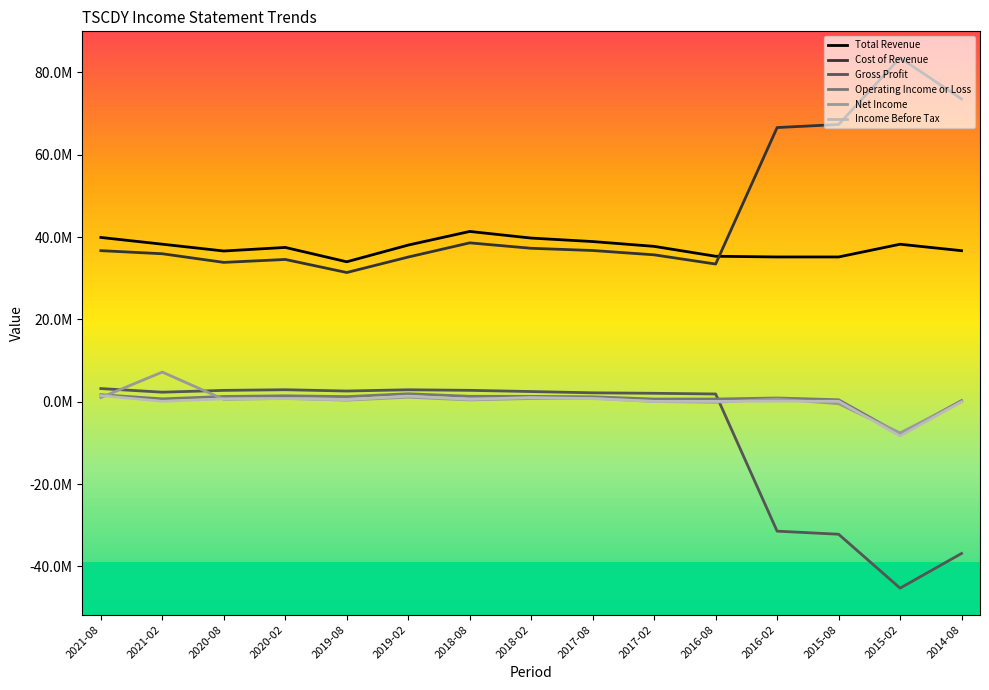

What is the lowest value of the Operating Income or Loss series?

-7856000